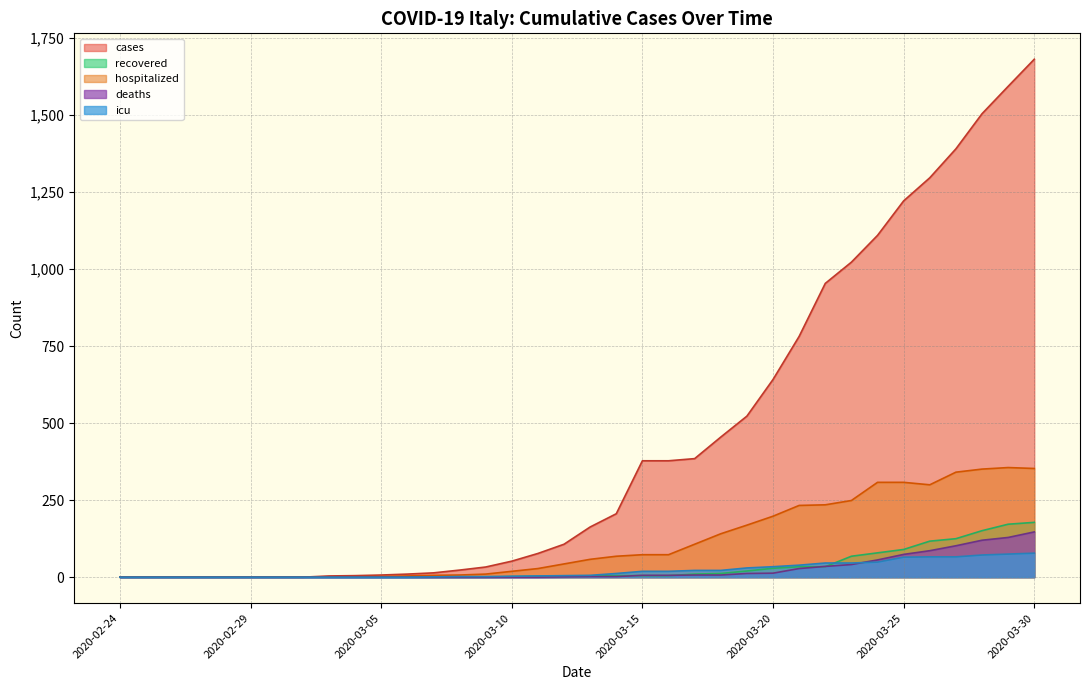

Which series has the largest total across all categories?

cases